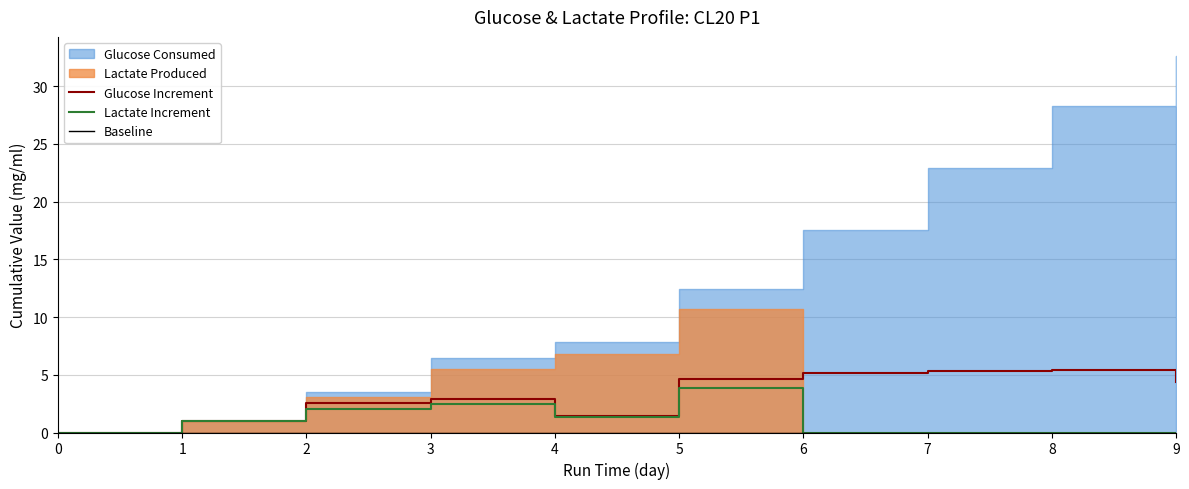

The Lactate Increment series shows 2.5 at 6. True or false?

False